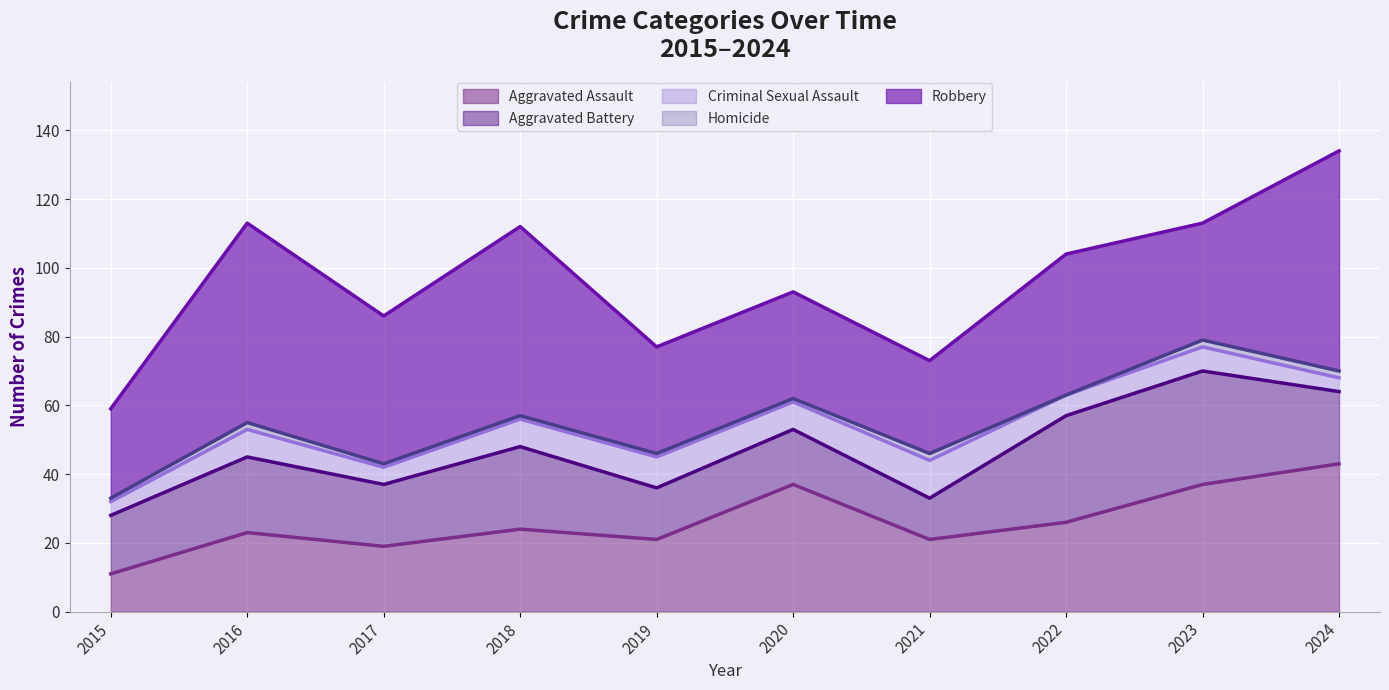

List the labels in order of Aggravated Battery value, smallest first.

2021, 2019, 2020, 2015, 2017, 2024, 2016, 2018, 2022, 2023